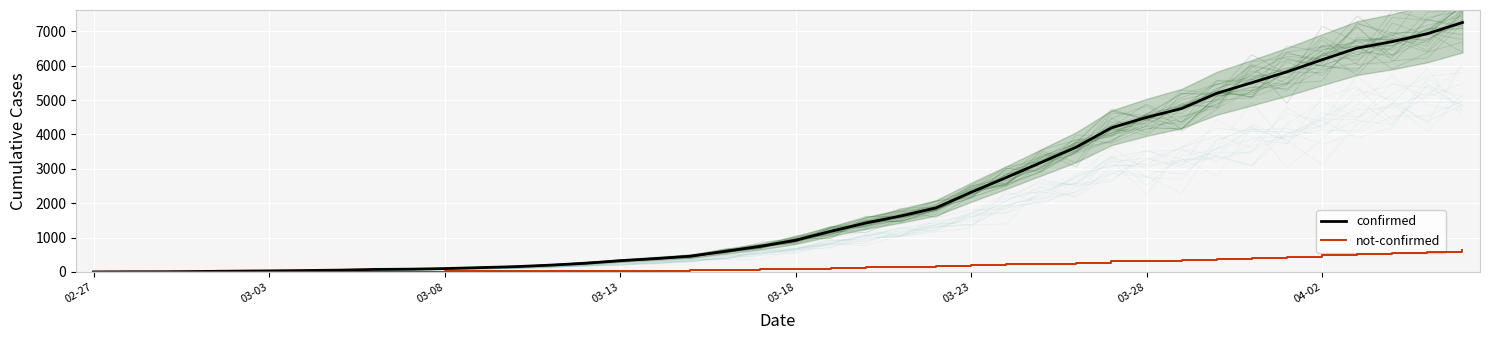

The value of confirmed at 16 is 389. True or false?

True